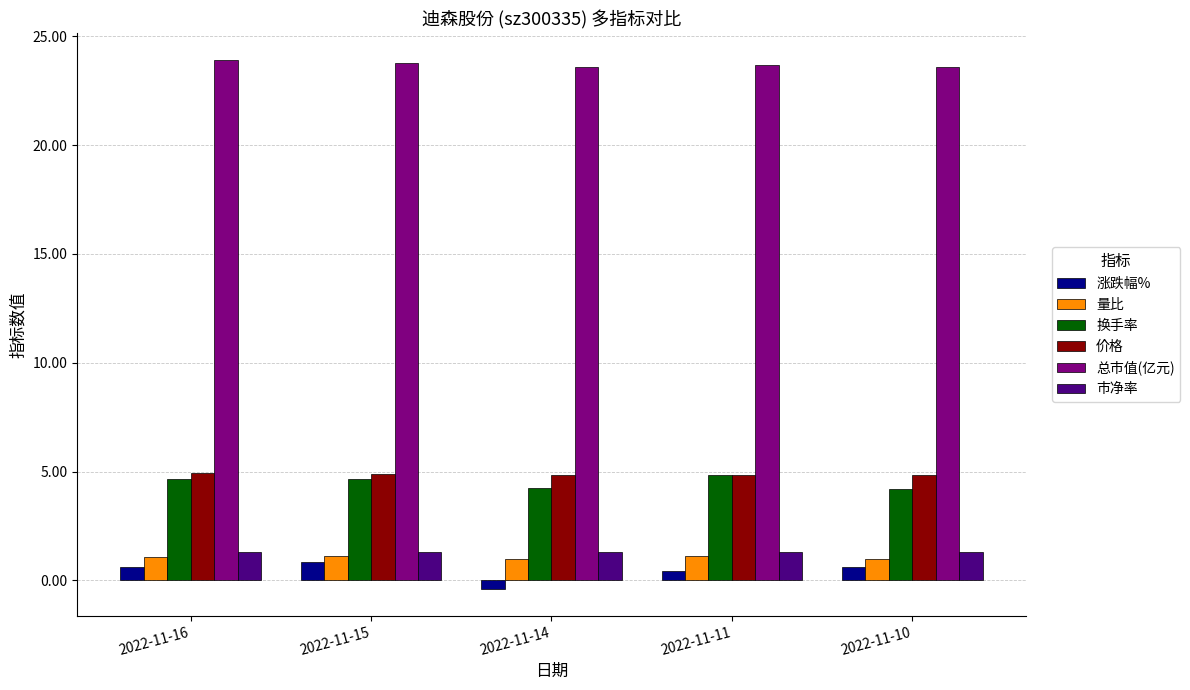

How many data points does each series have?

5